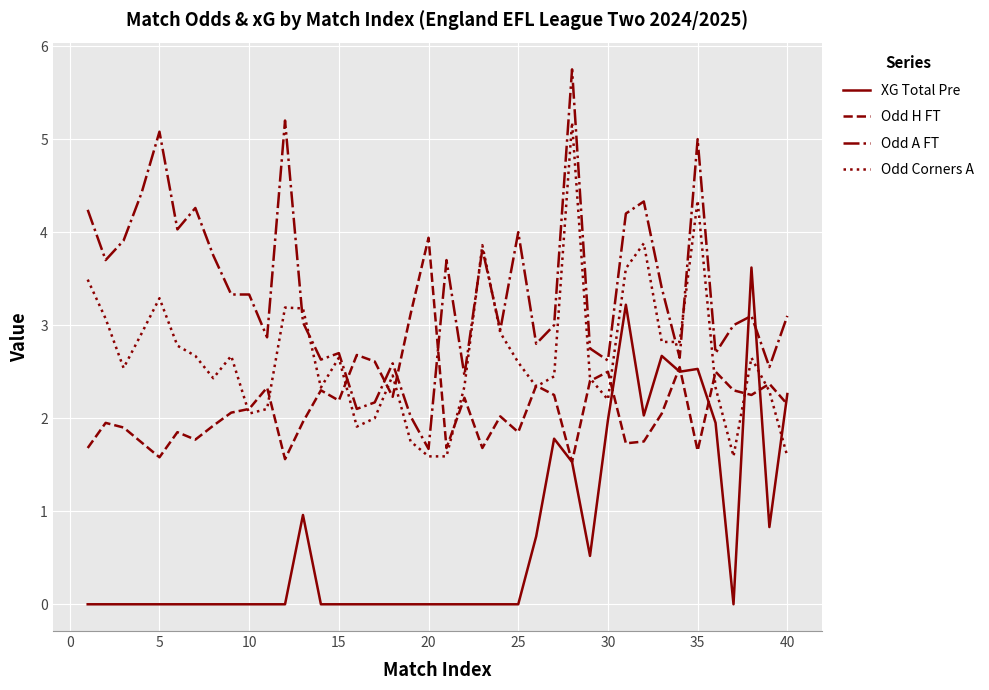

Which series has the largest total across all categories?

Odd A FT